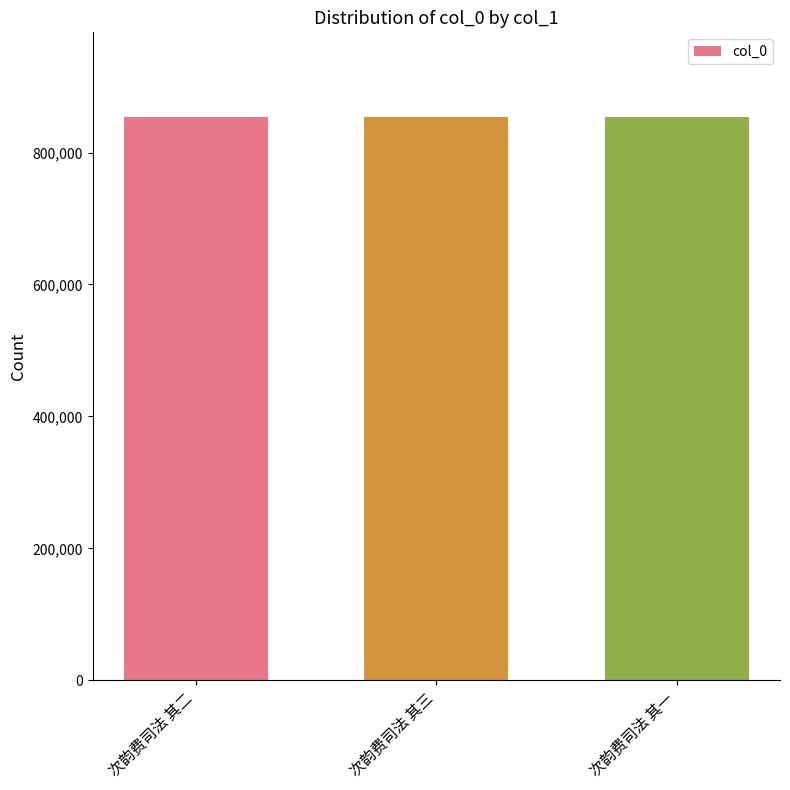

What is the average value?

853698